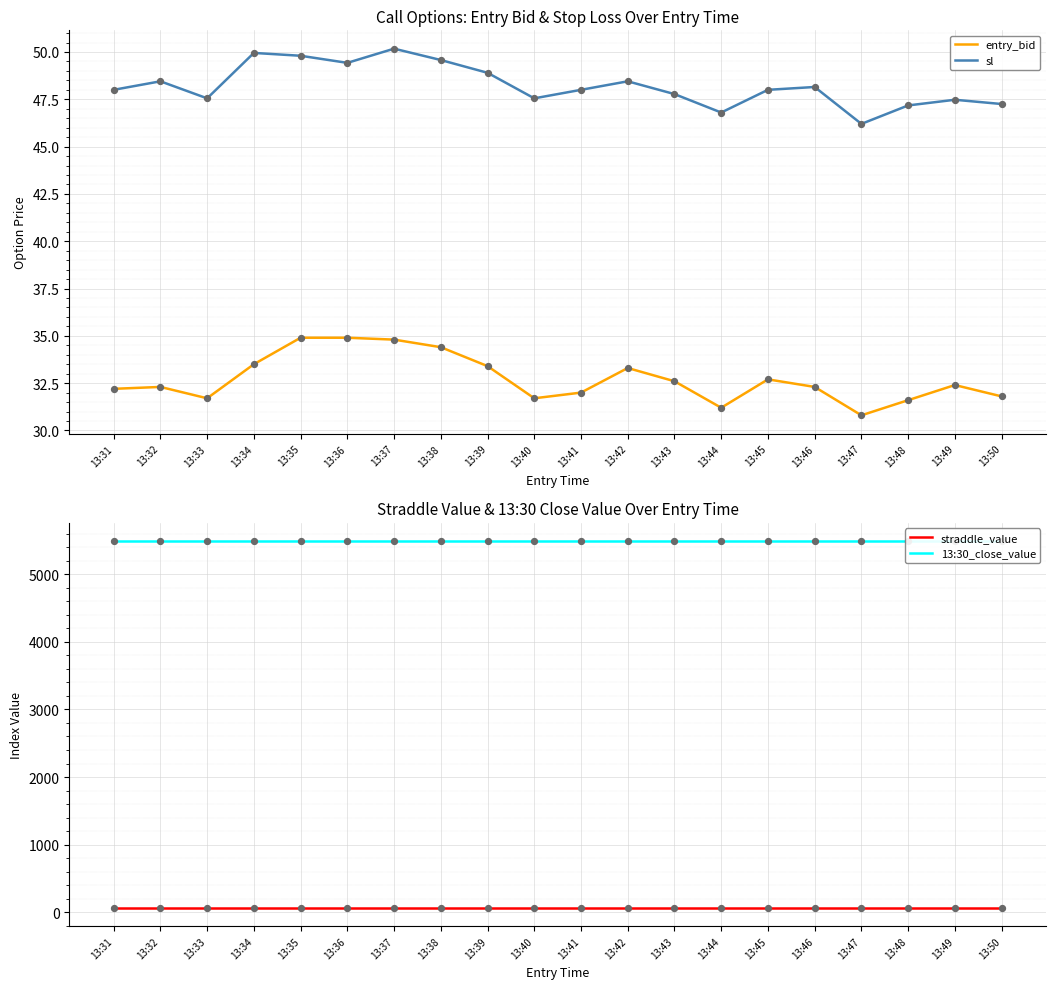

What are all the series names shown in the legend?

entry_bid, sl, straddle_value, 13:30_close_value